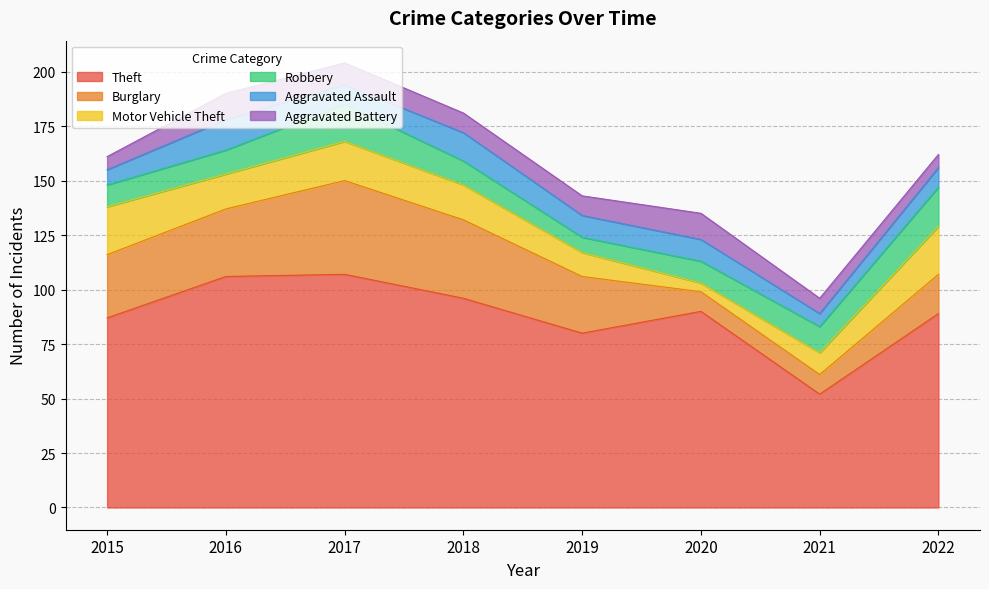

True or false: Aggravated Battery has more than 0 points higher than both neighbors.

True